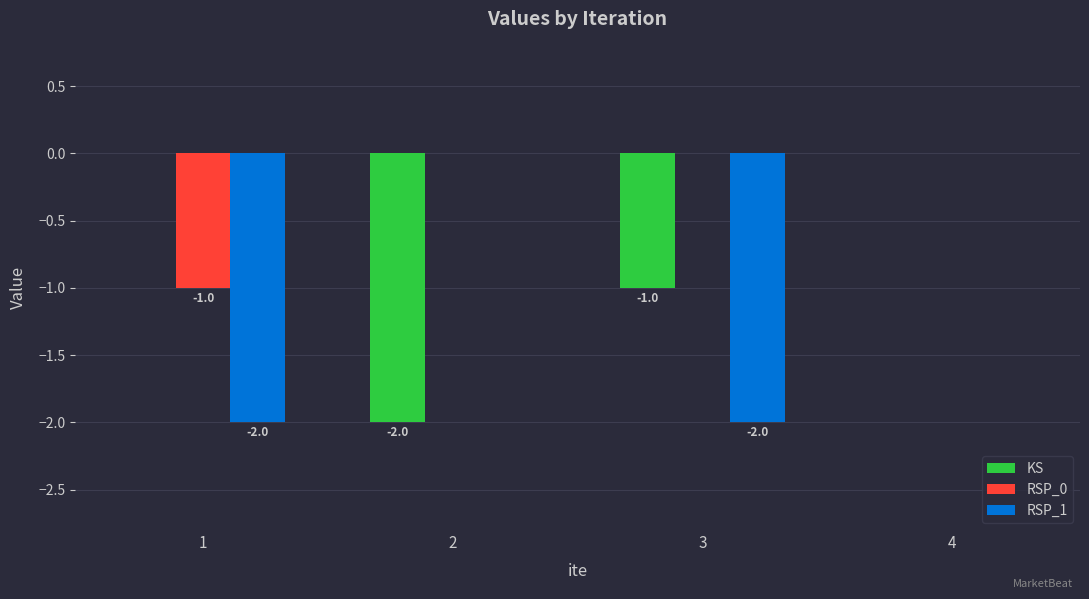

What is the sum of all KS values?

-3